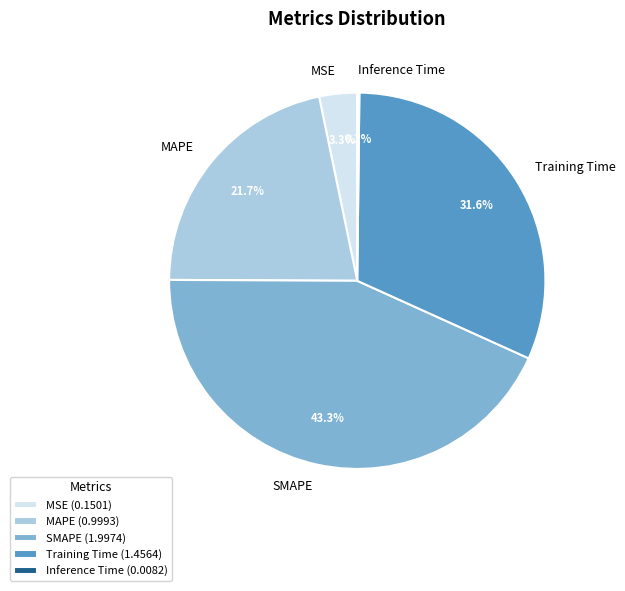

Which slice is the largest?

SMAPE